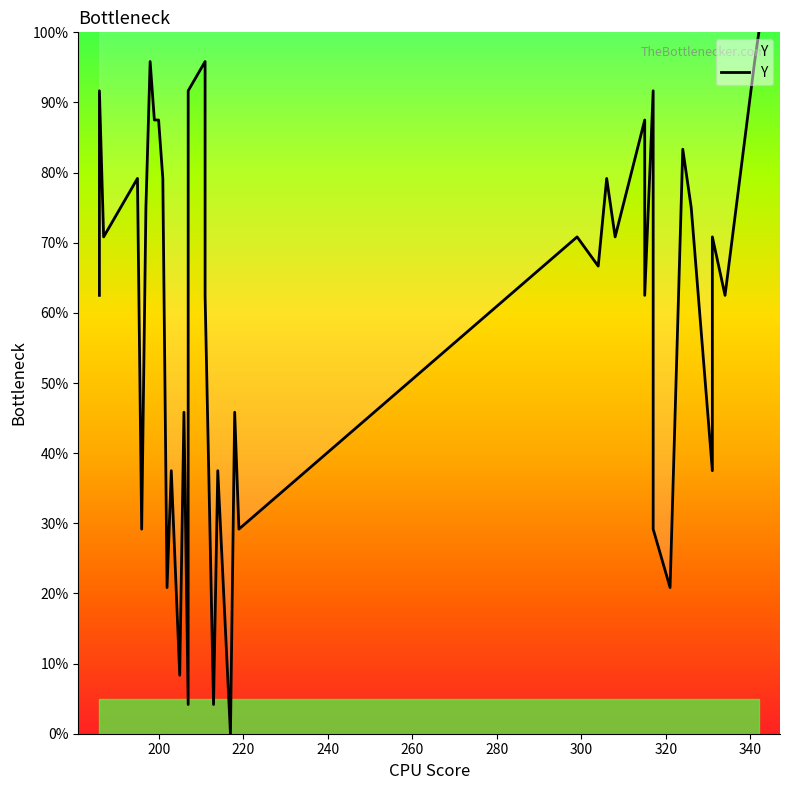

What is the difference between the maximum and minimum values?

100.0